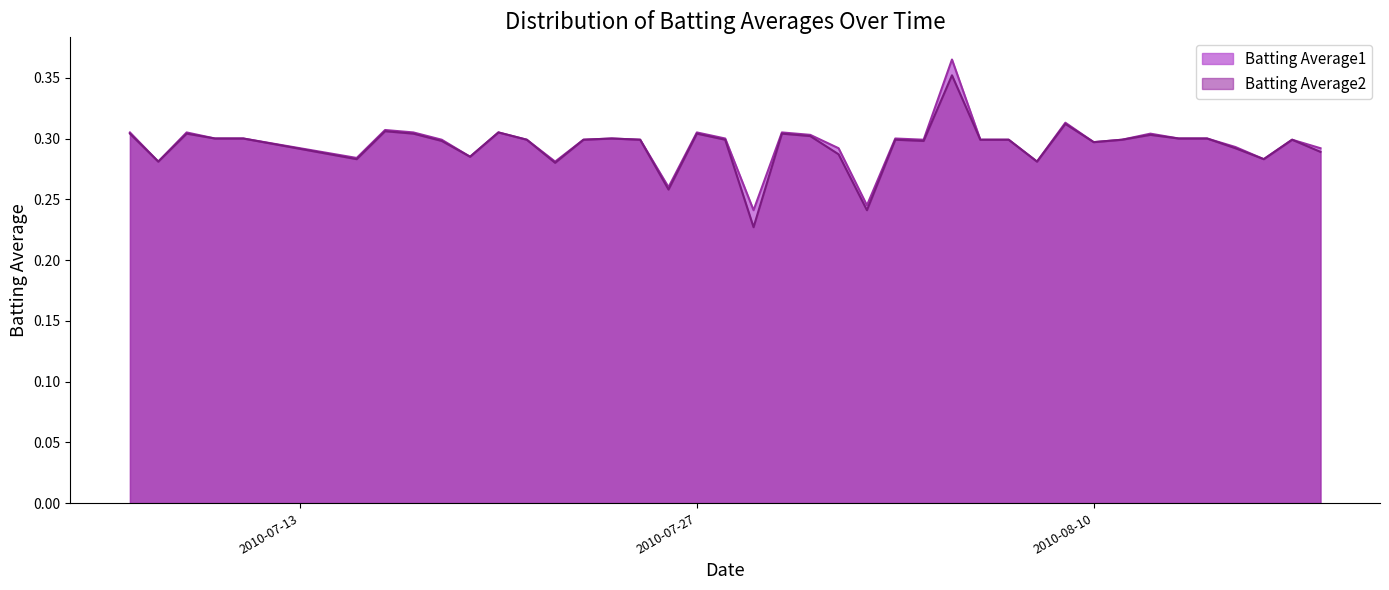

What are all the series names shown in the legend?

Batting Average1, Batting Average2